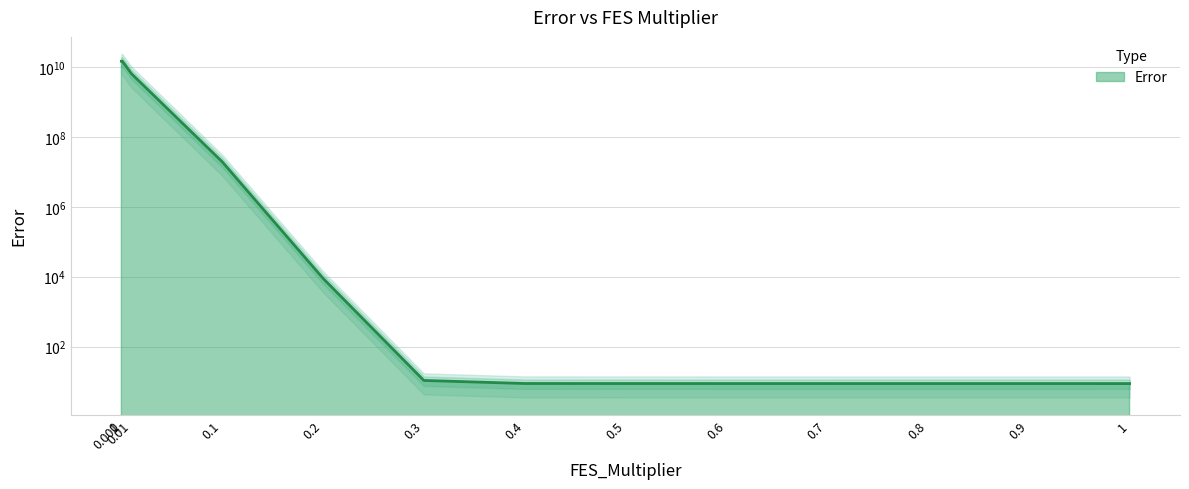

Rank the categories by value from highest to lowest.

0, 0.001, 0.01, 0.1, 0.2, 0.3, 0.4, 0.5, 0.6, 0.7, 0.8, 0.9, 1